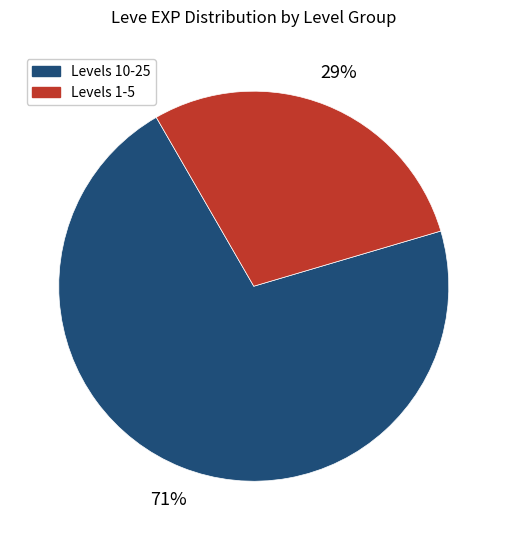

To the nearest percent, what is the average slice percentage?

50%